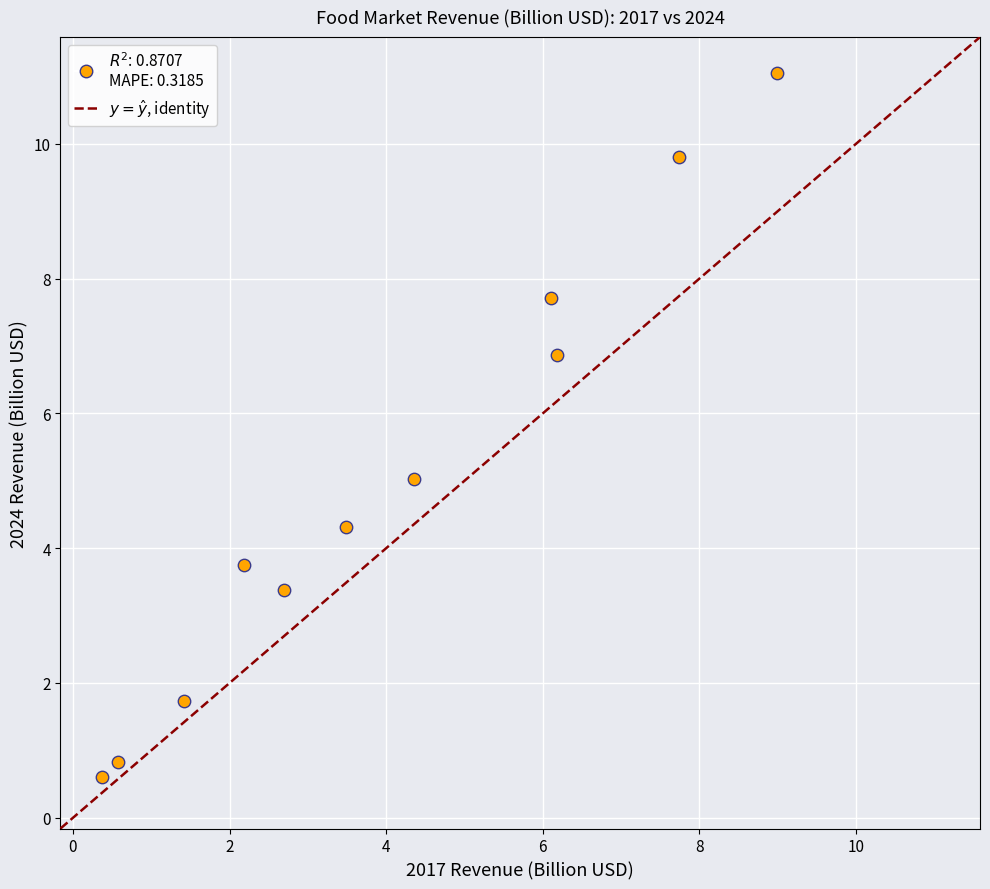

What is the average Y value?

5.0